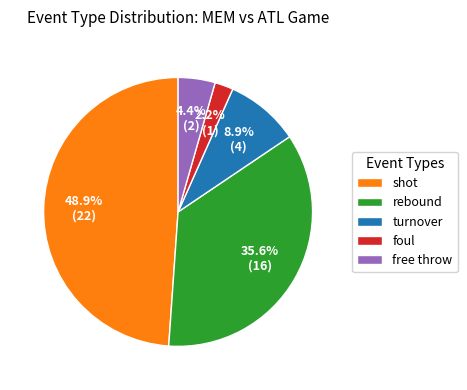

What is the ratio of the value at foul to the value at free throw?

0.5